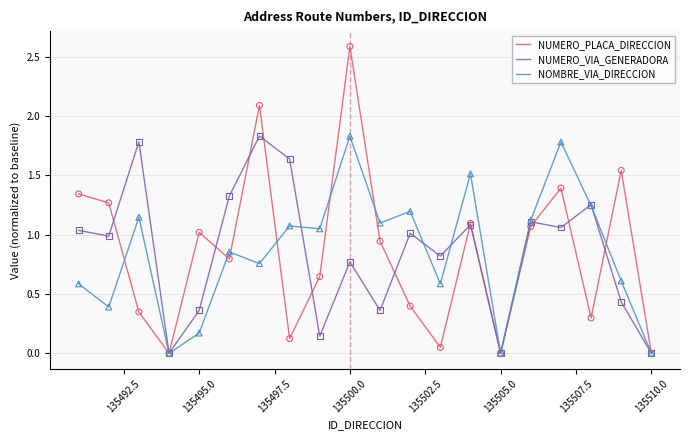

Which series has the widest spread of values?

NUMERO_PLACA_DIRECCION